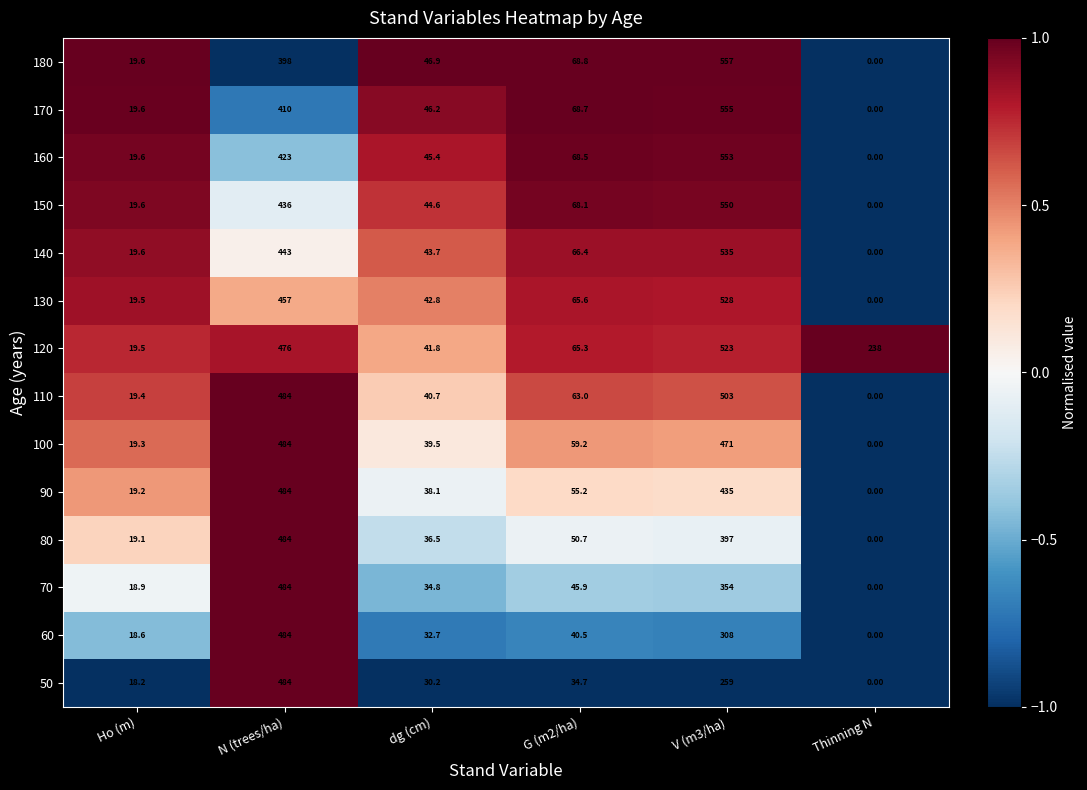

Which series has the widest spread of values?

180